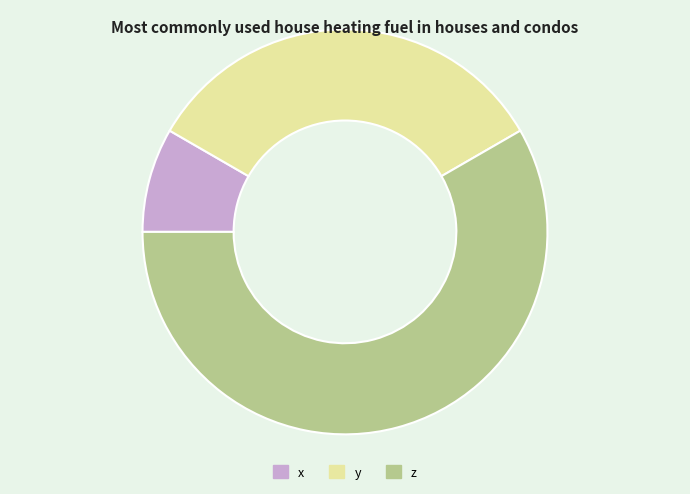

How many slices are in this pie chart?

3